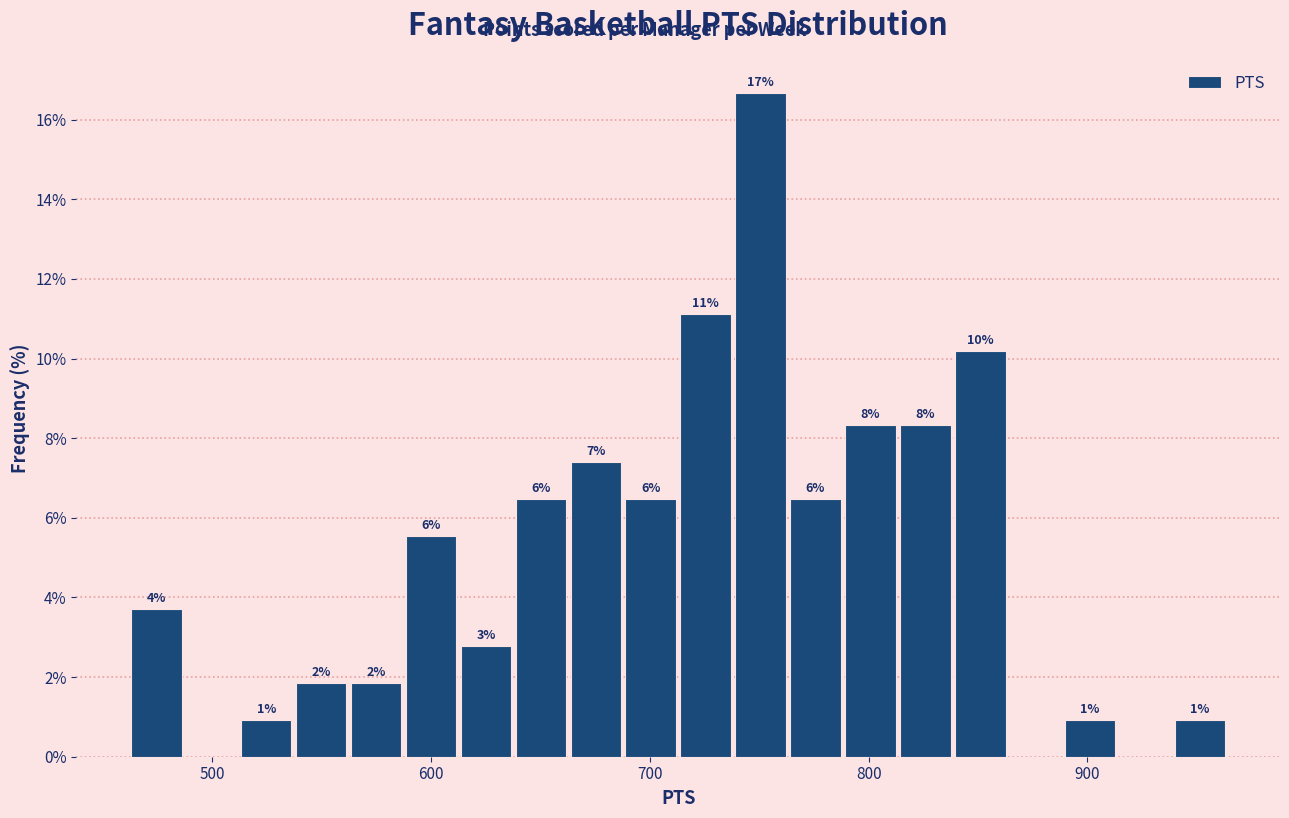

Read against the x-axis, roughly where is the centre of the tallest bar?

750